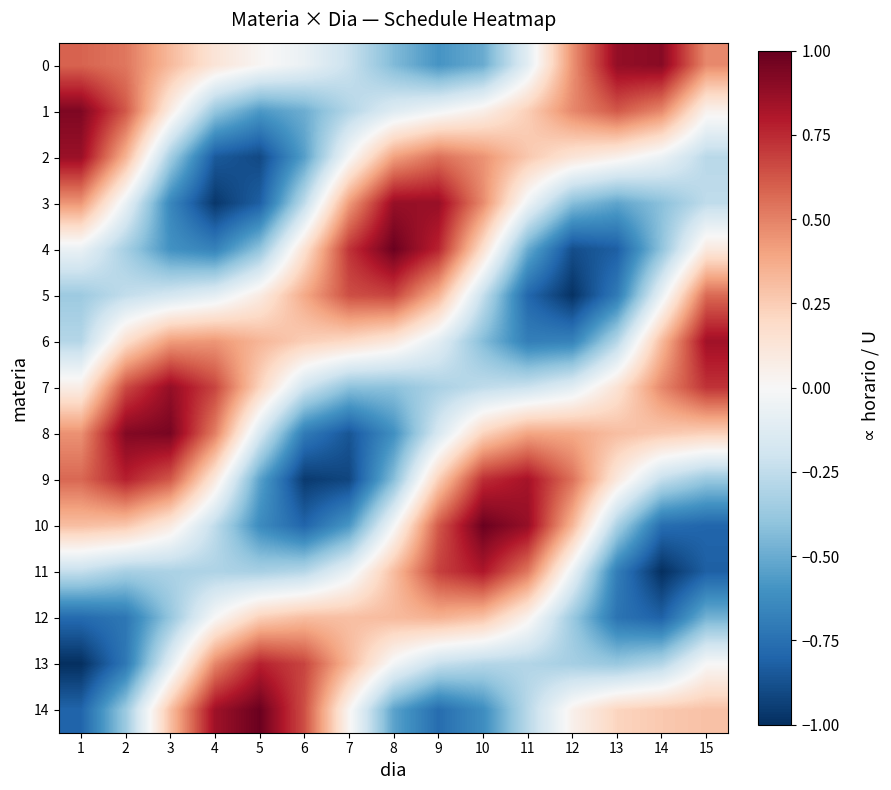

What is the spread (max minus min) of values at 1?

1.9